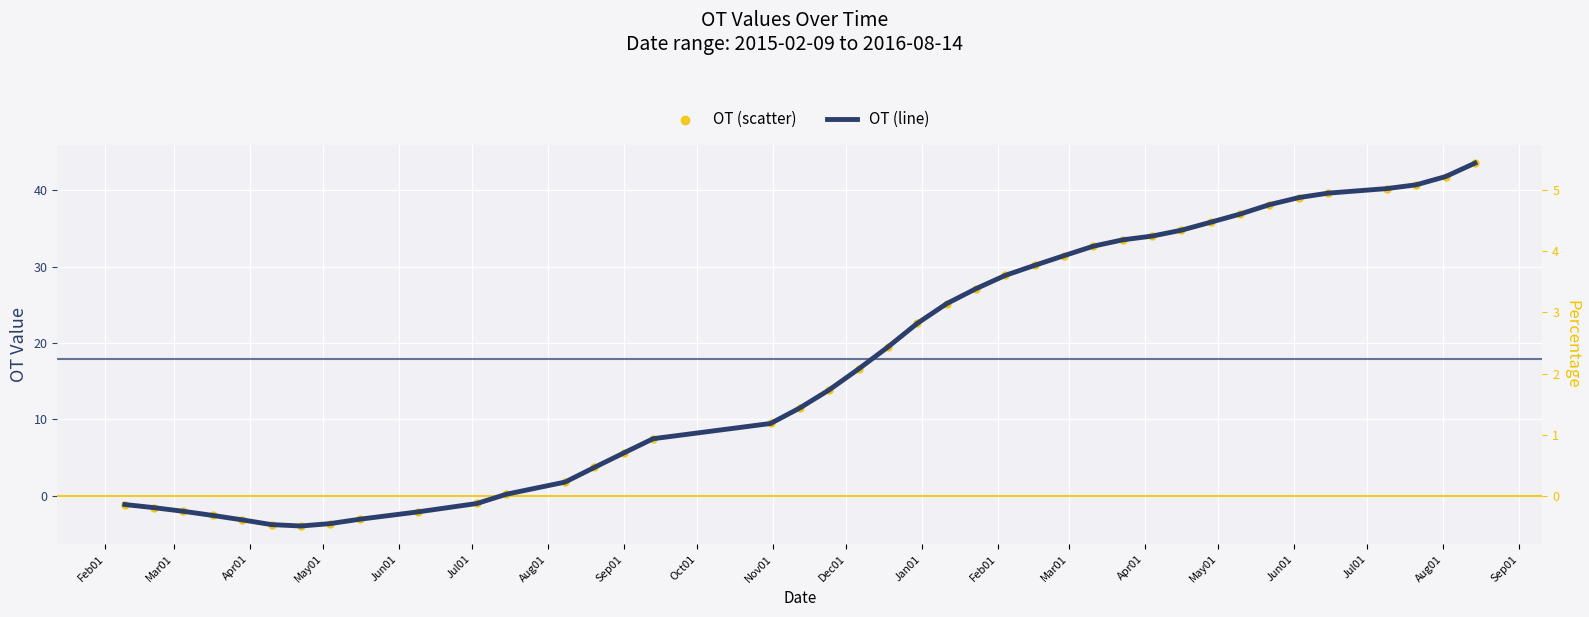

At how many categories does at least one series exceed 9?

24